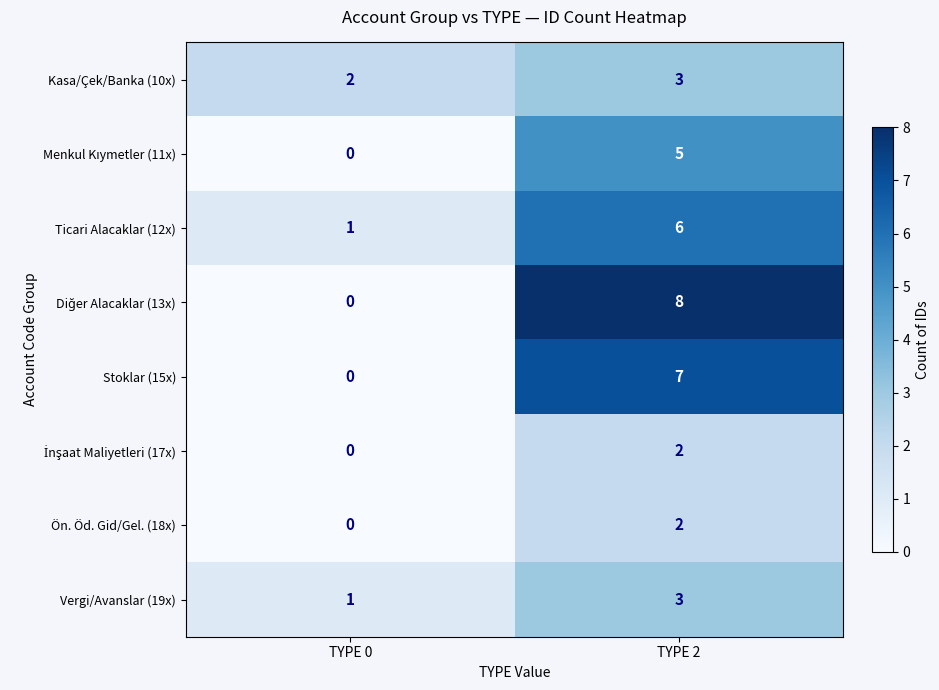

What is the sum of the Ticari Alacaklar (12x) values at TYPE 2 and TYPE 0?

7